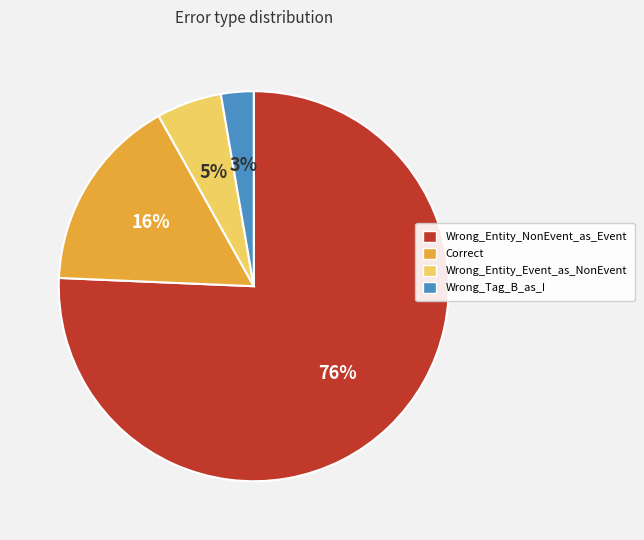

Do Wrong_Entity_Event_as_NonEvent and Wrong_Entity_NonEvent_as_Event together represent more than half of the pie?

Yes